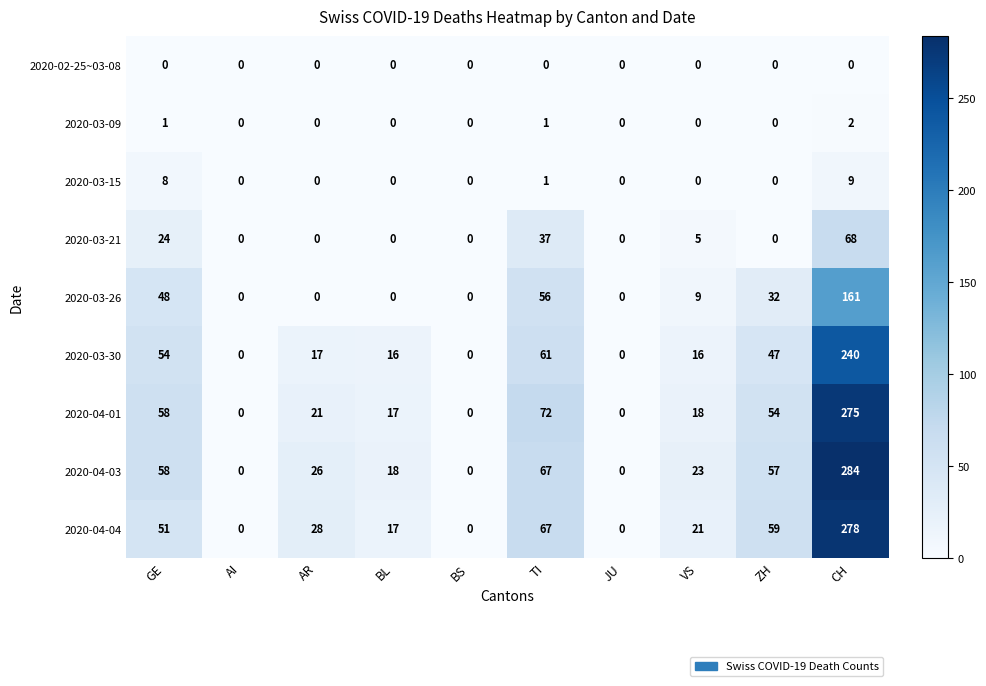

List the series in order of their peak value, lowest first.

2020-02-25~03-08, 2020-03-09, 2020-03-15, 2020-03-21, 2020-03-26, 2020-03-30, 2020-04-01, 2020-04-04, 2020-04-03